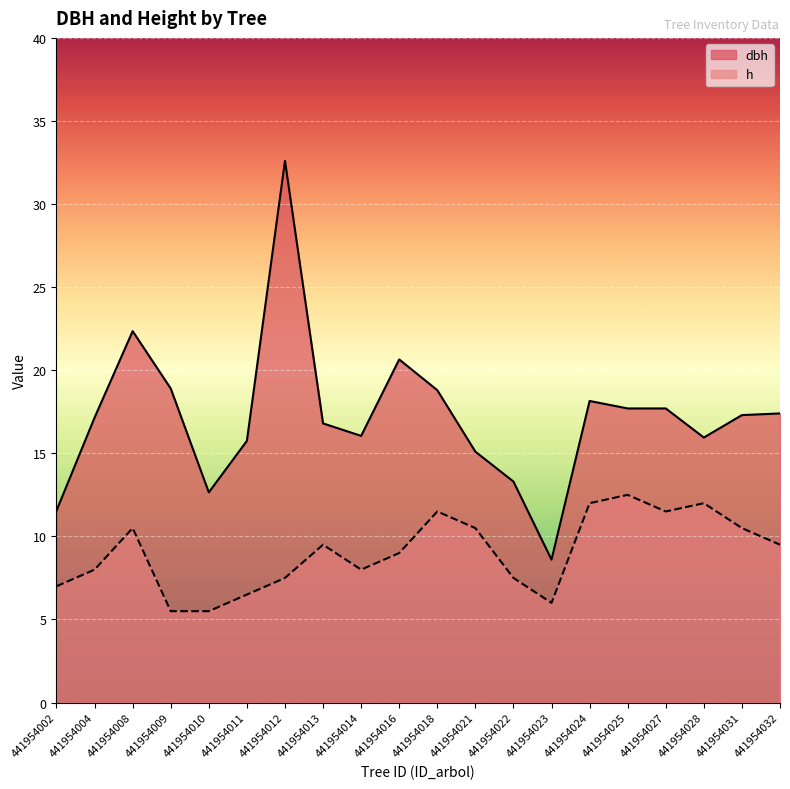

Is it true that h equals 8.0 at 441954014?

True